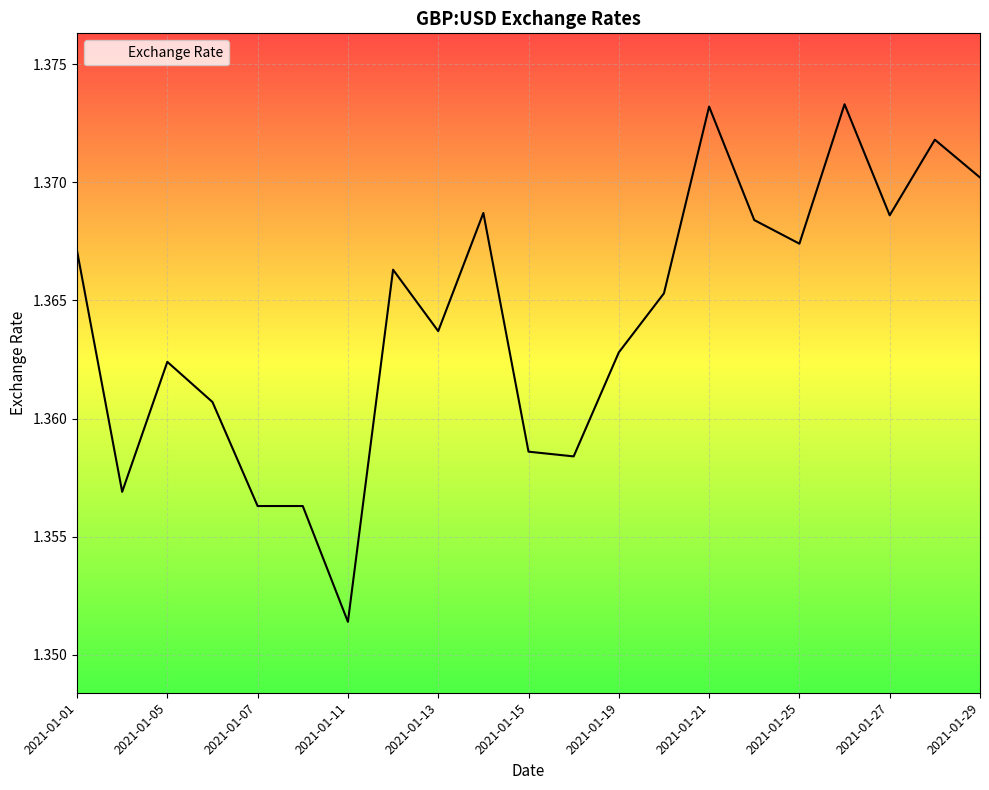

Rank the categories by value from highest to lowest.

2021-01-26, 2021-01-21, 2021-01-28, 2021-01-29, 2021-01-14, 2021-01-27, 2021-01-22, 2021-01-25, 2021-01-01, 2021-01-12, 2021-01-20, 2021-01-13, 2021-01-19, 2021-01-05, 2021-01-06, 2021-01-15, 2021-01-18, 2021-01-04, 2021-01-07, 2021-01-08, 2021-01-11